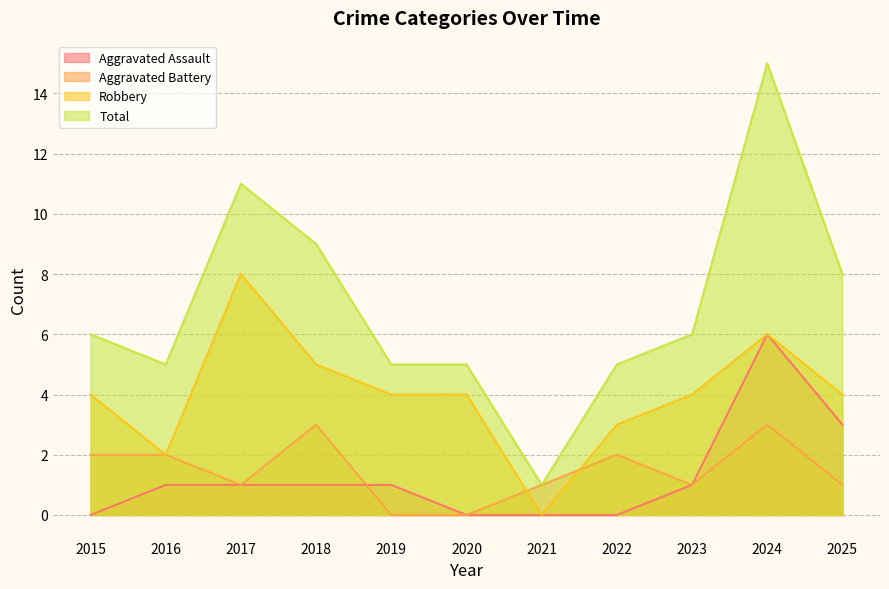

True or false: Aggravated Assault has a value of 1 at 2019.

True